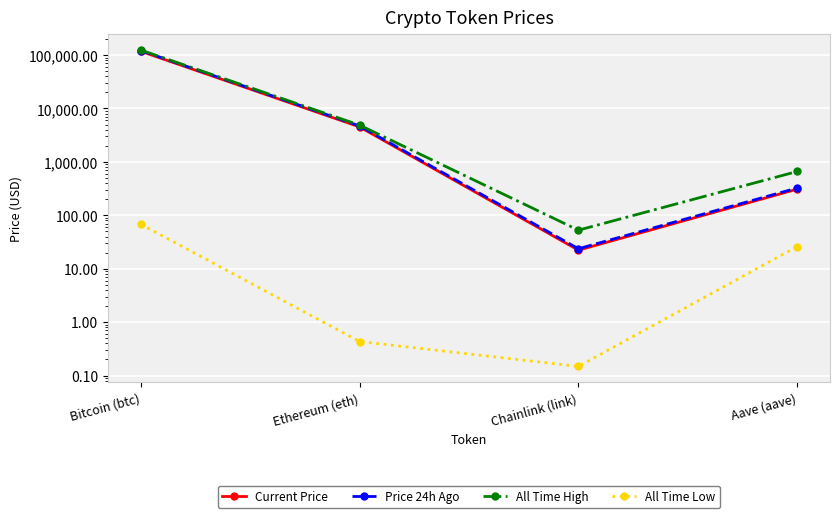

True or false: All Time Low has a value of 109.0 at Bitcoin (btc).

False